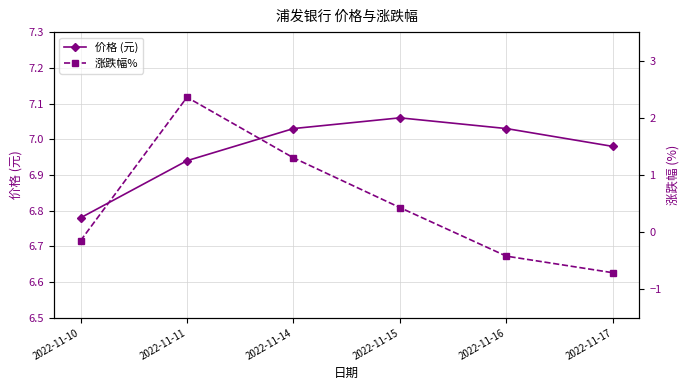

Rank the series by their maximum value, from lowest to highest.

涨跌幅%, 价格 (元)